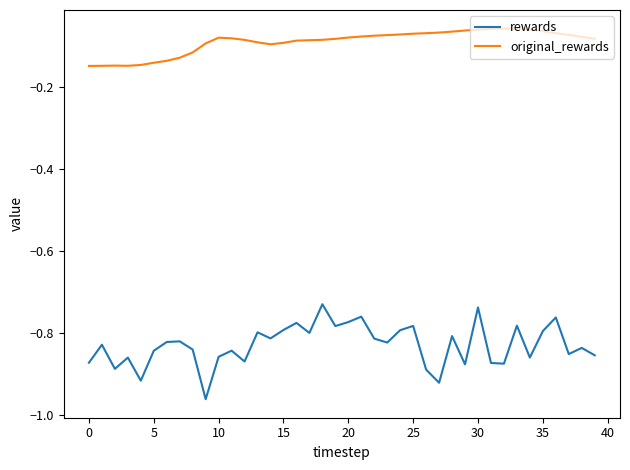

What is the difference between the maximum and second lowest values in the rewards series?

0.2